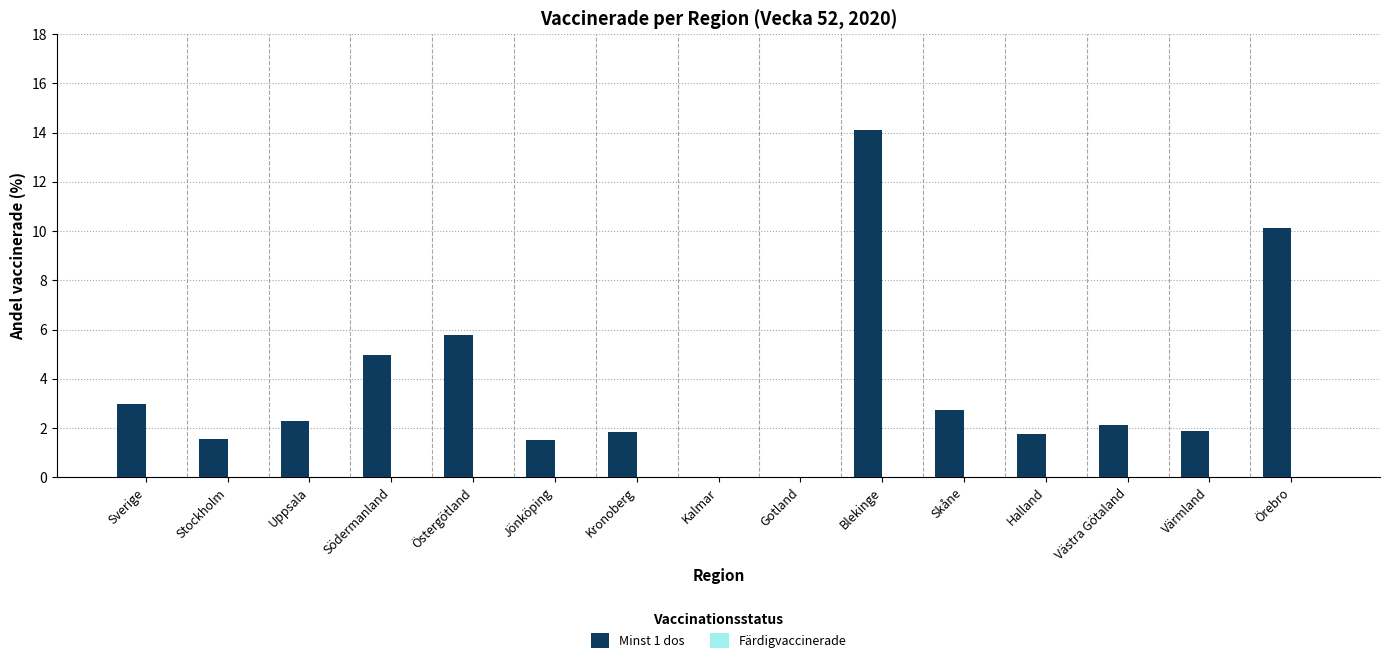

What is the sum of all values?

53.6